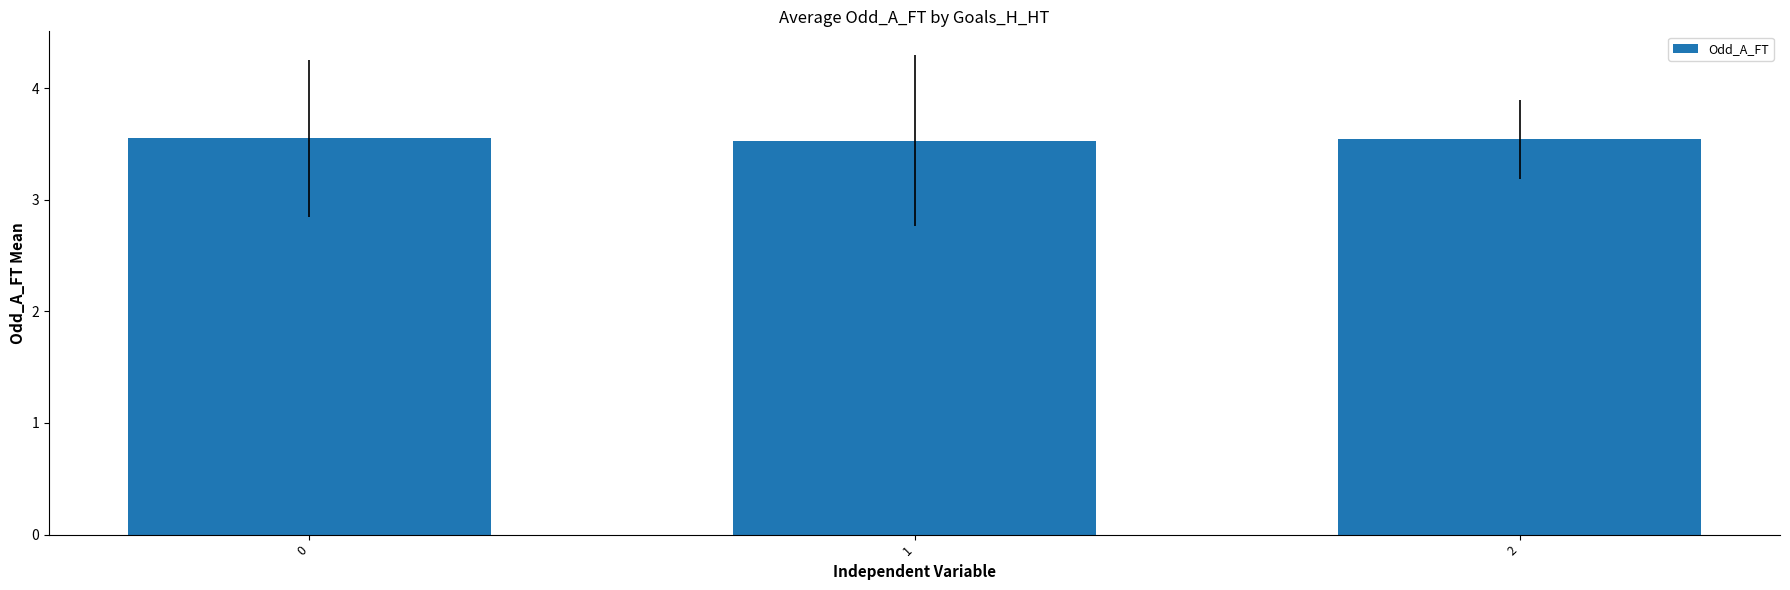

What is the value of the 2nd bar from the left?

3.5